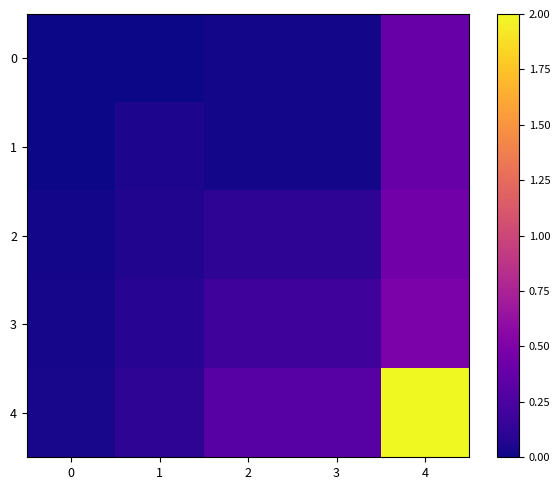

Reading left to right, what are all the values shown in this chart?

0: 0=0.0	1=0.0	2=0.0	3=0.0	4=0.4
1: 0=0.0	1=0.1	2=0.0	3=0.0	4=0.4
2: 0=0.0	1=0.1	2=0.1	3=0.1	4=0.4
3: 0=0.0	1=0.1	2=0.2	3=0.2	4=0.5
4: 0=0.0	1=0.1	2=0.3	3=0.3	4=2.0